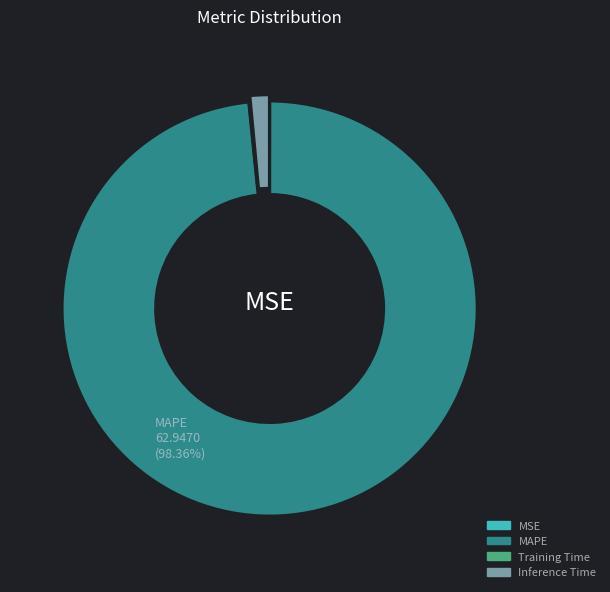

What is the majority slice?

MAPE